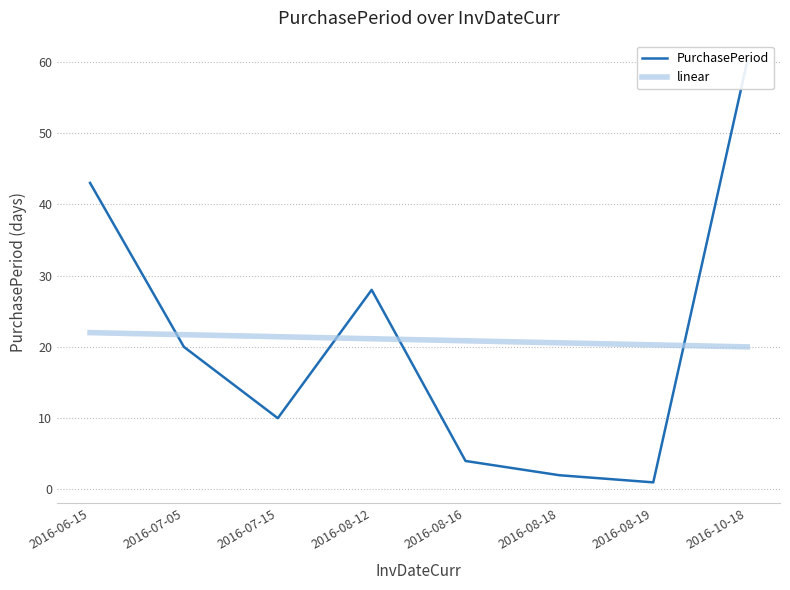

Which series changed the most between 2016-06-15 and 2016-07-05?

PurchasePeriod